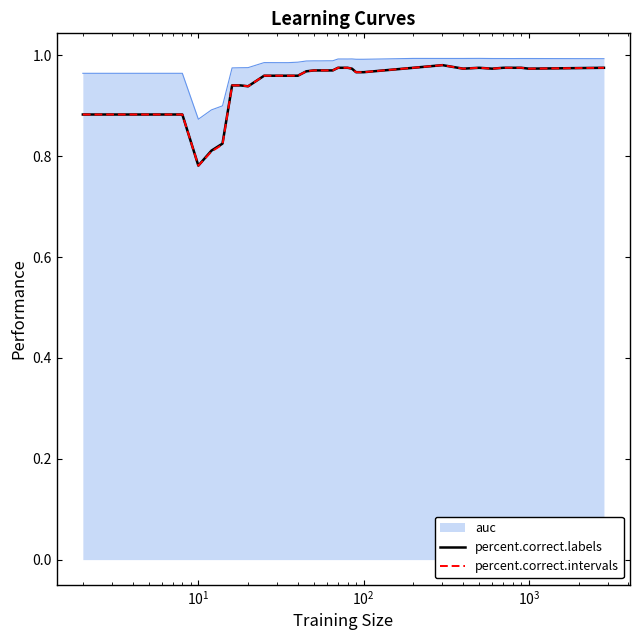

What are all the series names shown in the legend?

auc, percent.correct.labels, percent.correct.intervals